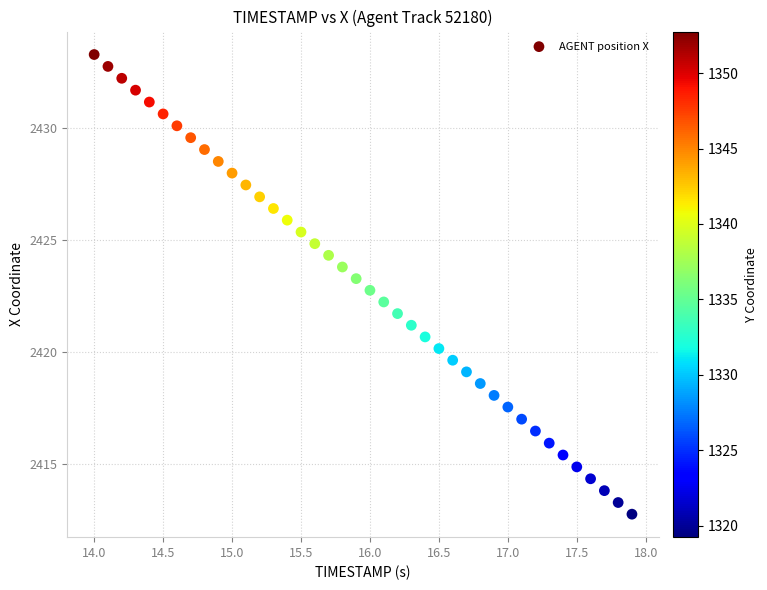

What is the range of X values (max minus min)?

3.9